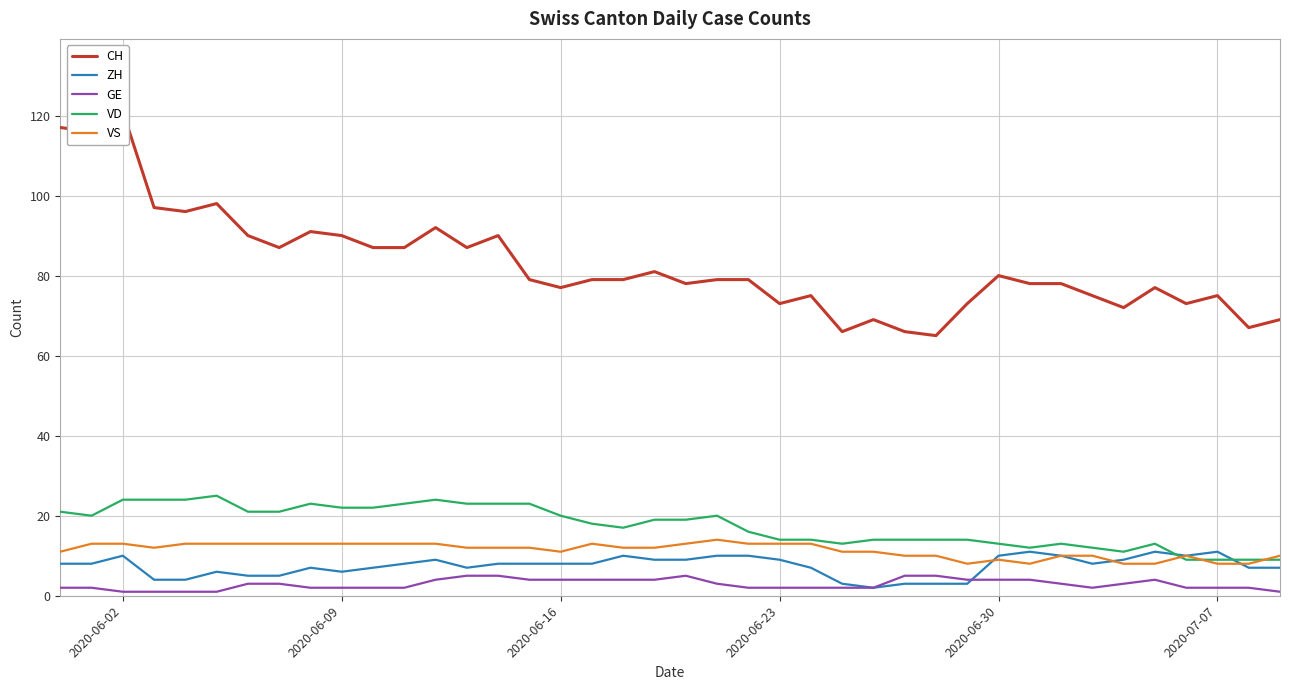

In VD, how many points are lower than both neighbors (excluding endpoints)?

5